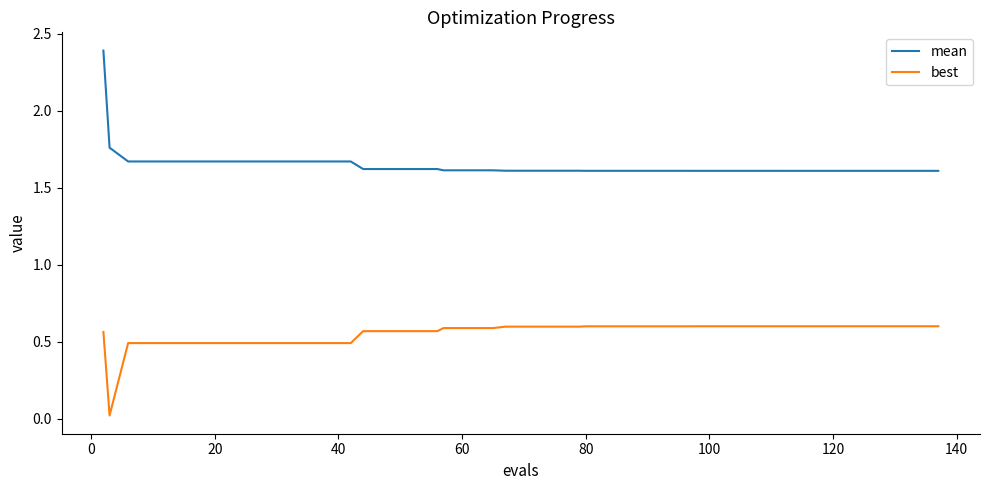

Rank the series by their maximum value, from highest to lowest.

mean, best